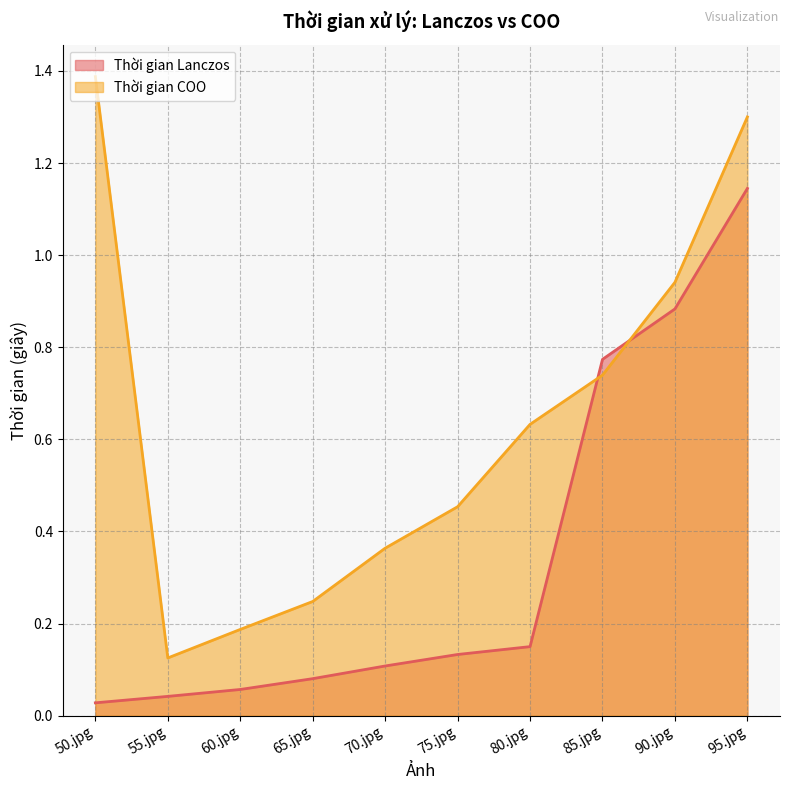

What is the value of the Thời gian Lanczos point at the 5th from the left?

0.1